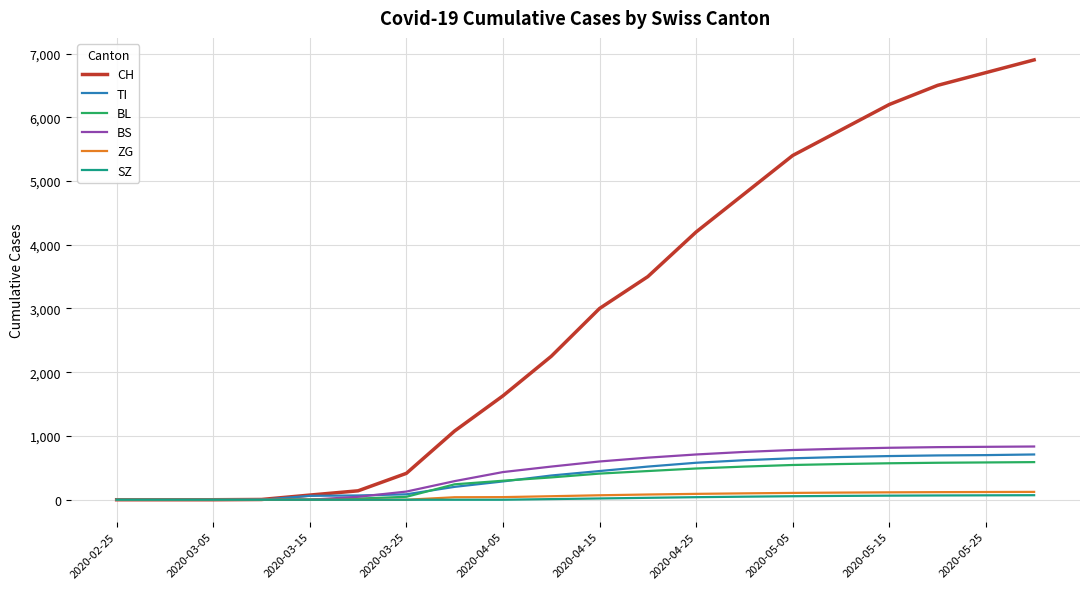

Which series has the largest total across all categories?

CH